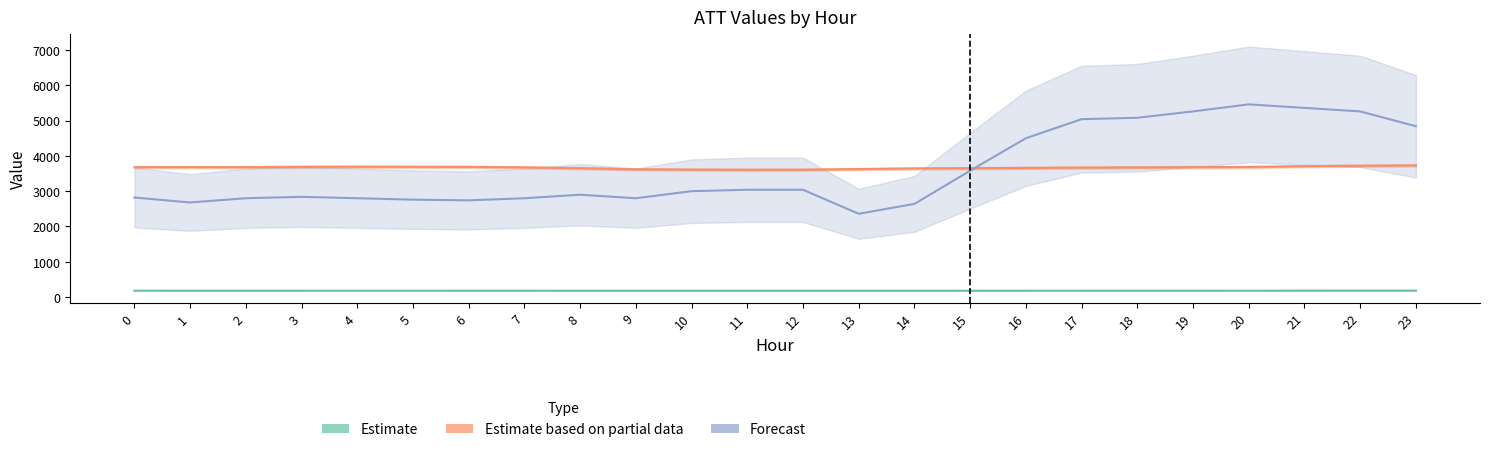

Does the chart display data point markers on the line(s)?

No